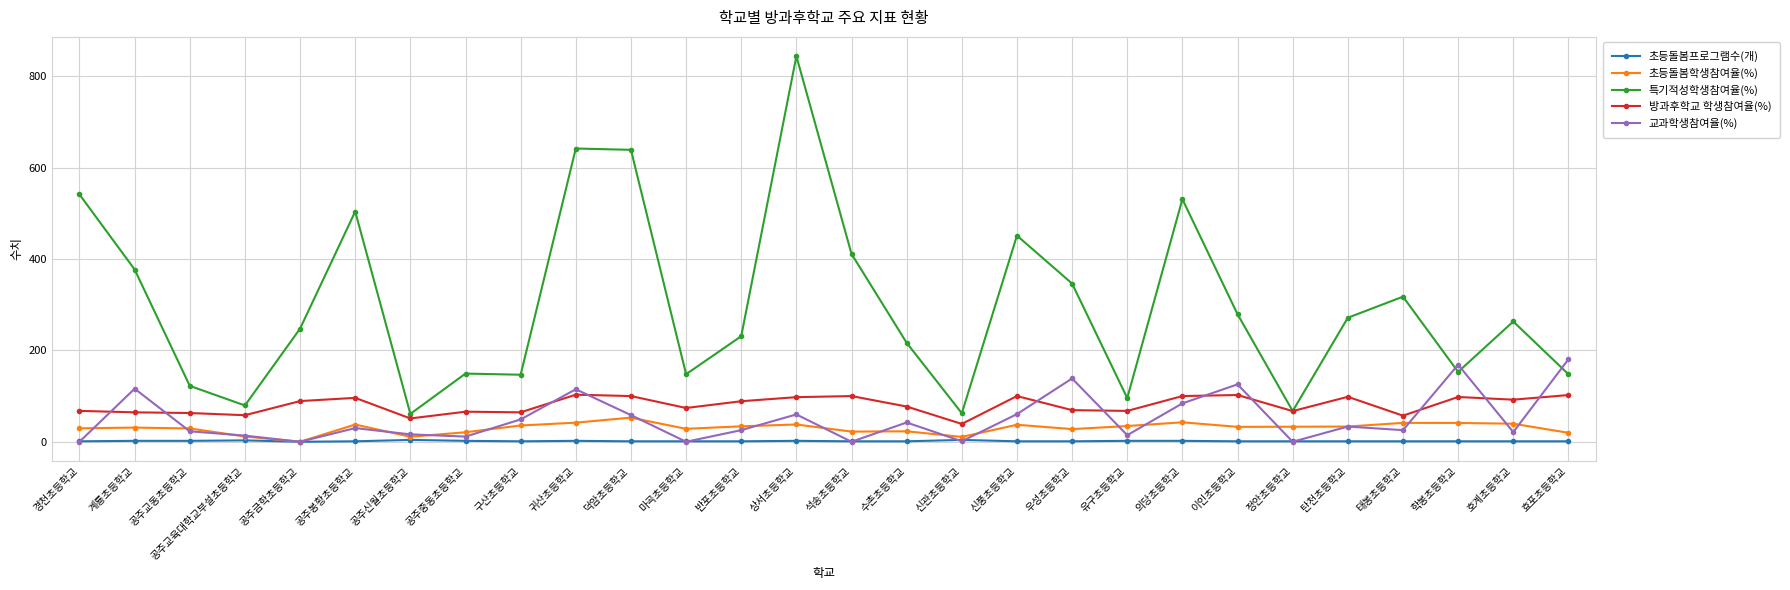

Where is the first local maximum for 특기적성학생참여율(%)?

공주봉황초등학교